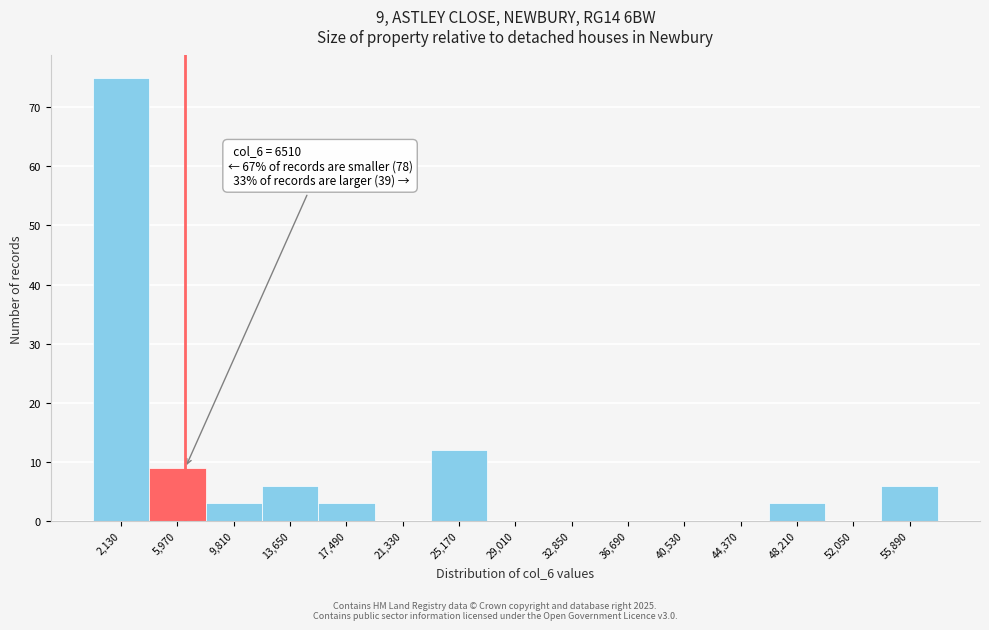

Over which range of the x-axis is the bar tallest?

0 to 4000